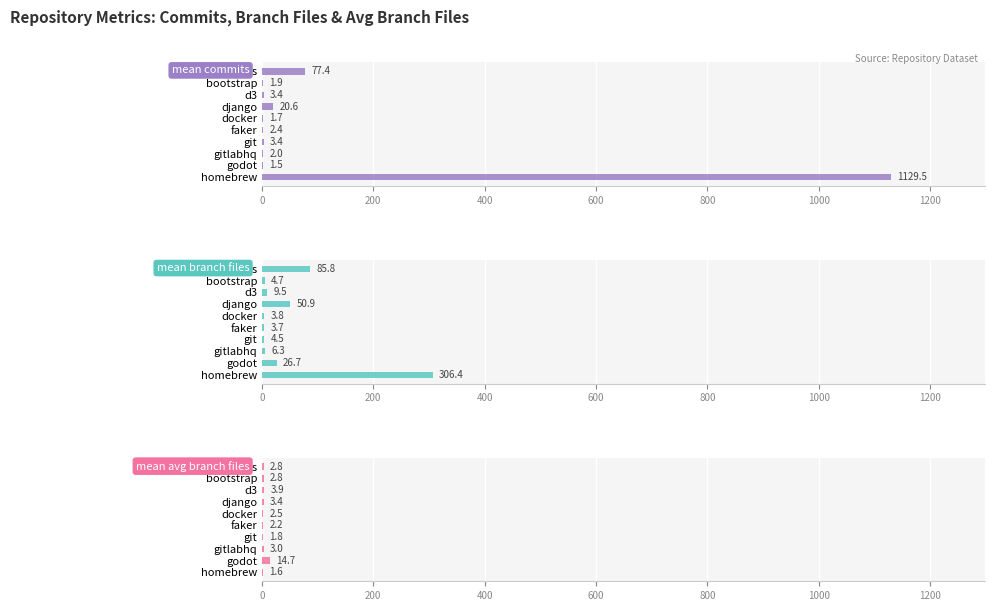

Which series has the widest spread of values?

mean commits